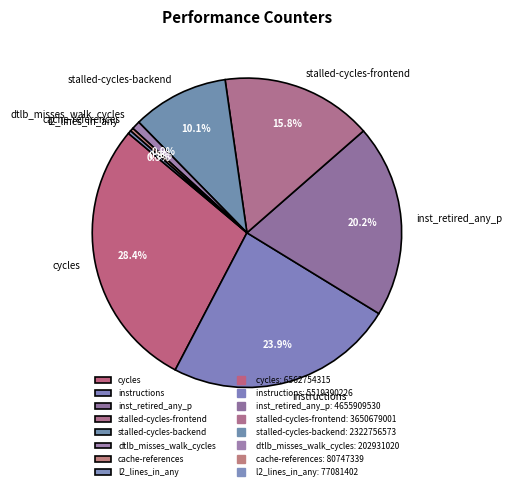

To the nearest percent, what is the difference between the largest and smallest slice percentages?

28%